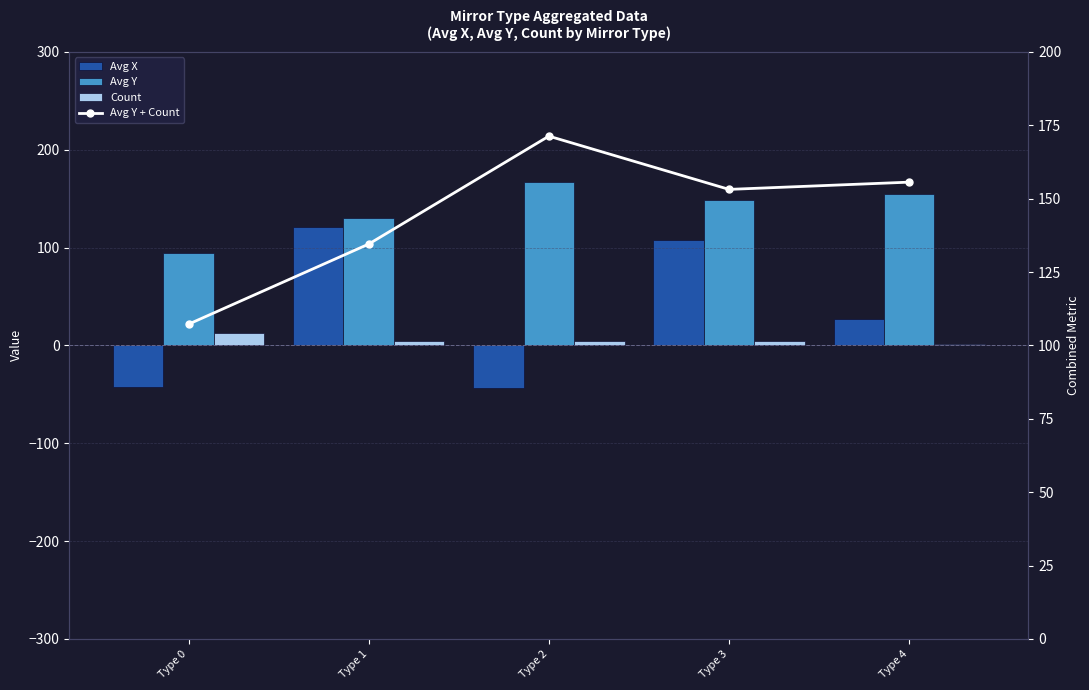

What is the sum of the Count values at Type 2 and Type 1?

8.0